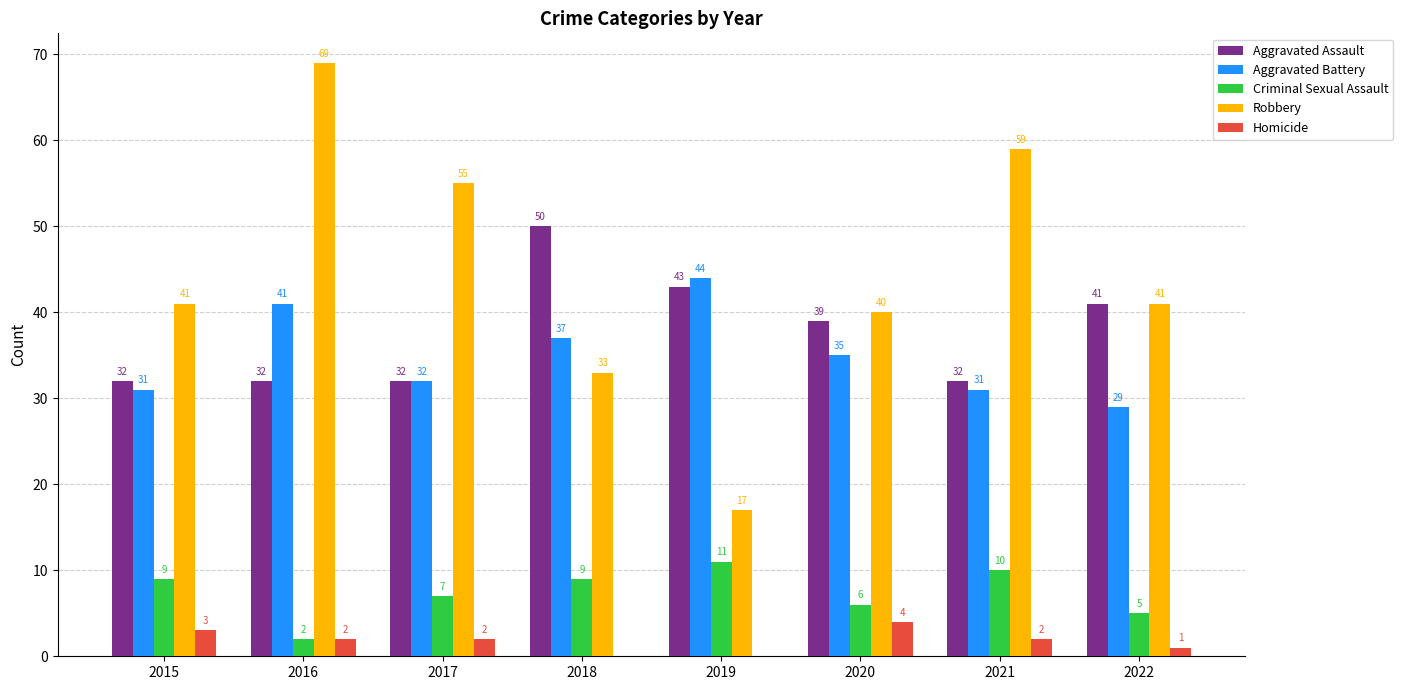

Count the Homicide values in the range 1 to 3.

5